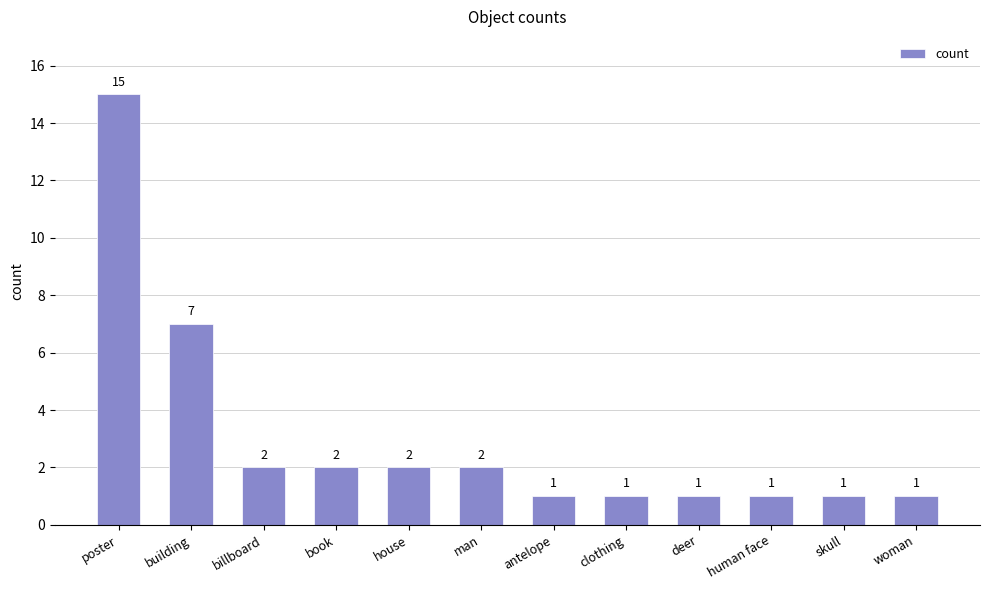

What is the difference between the maximum and minimum values?

14